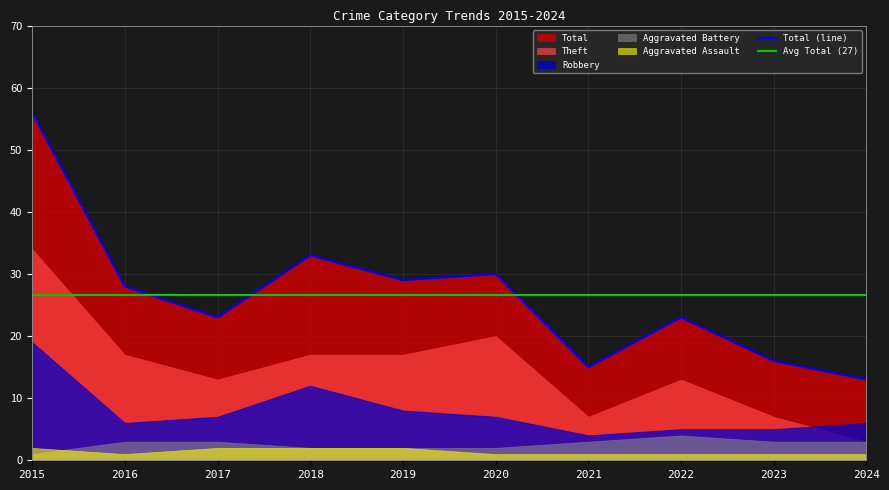

Which category has the lowest value in the Theft series?

2024